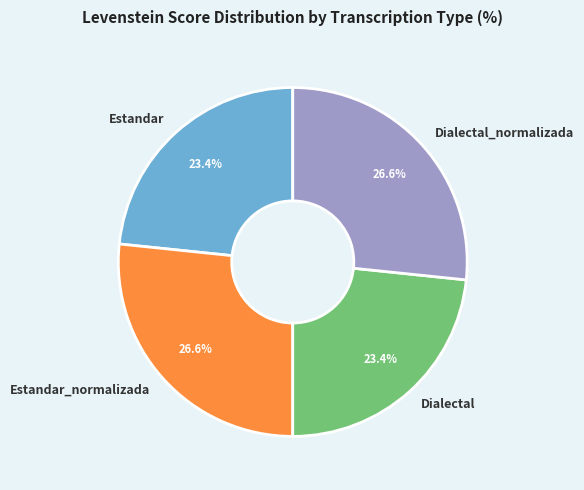

The Dialectal slice represents 23% of the pie. True or false?

True